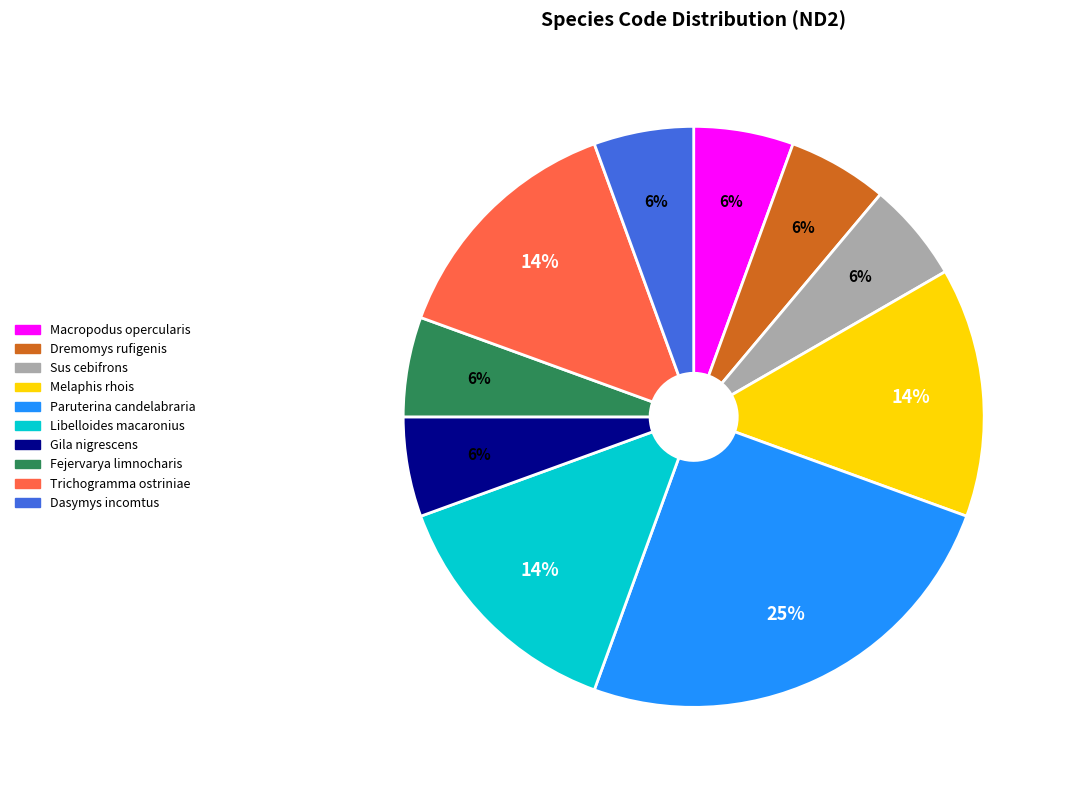

To the nearest percent, what is the difference between the Trichogramma ostriniae and Fejervarya limnocharis slice percentages?

8%